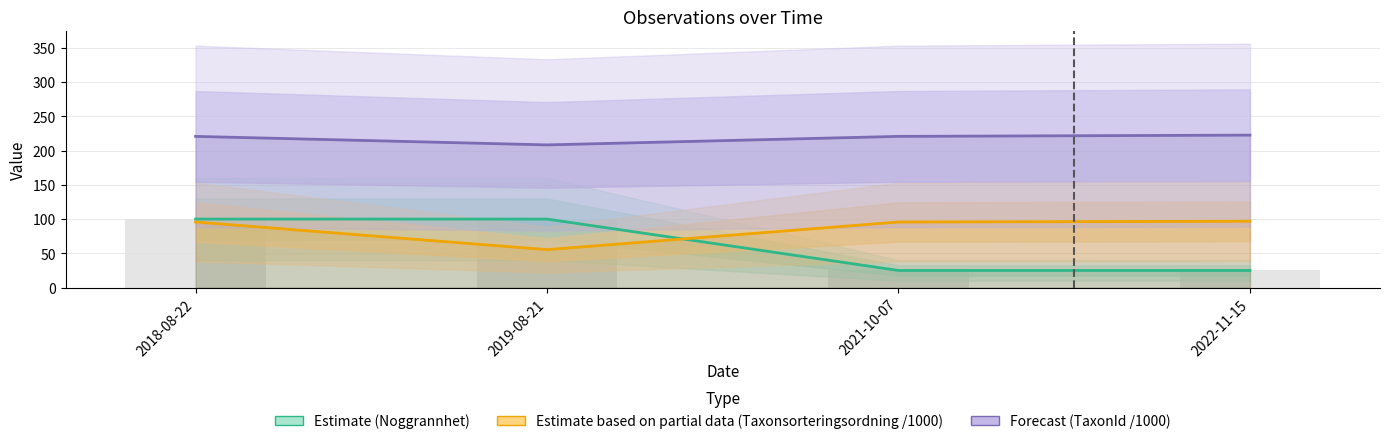

What is the difference between the maximum and minimum values in the Estimate (Noggrannhet) series?

75.0